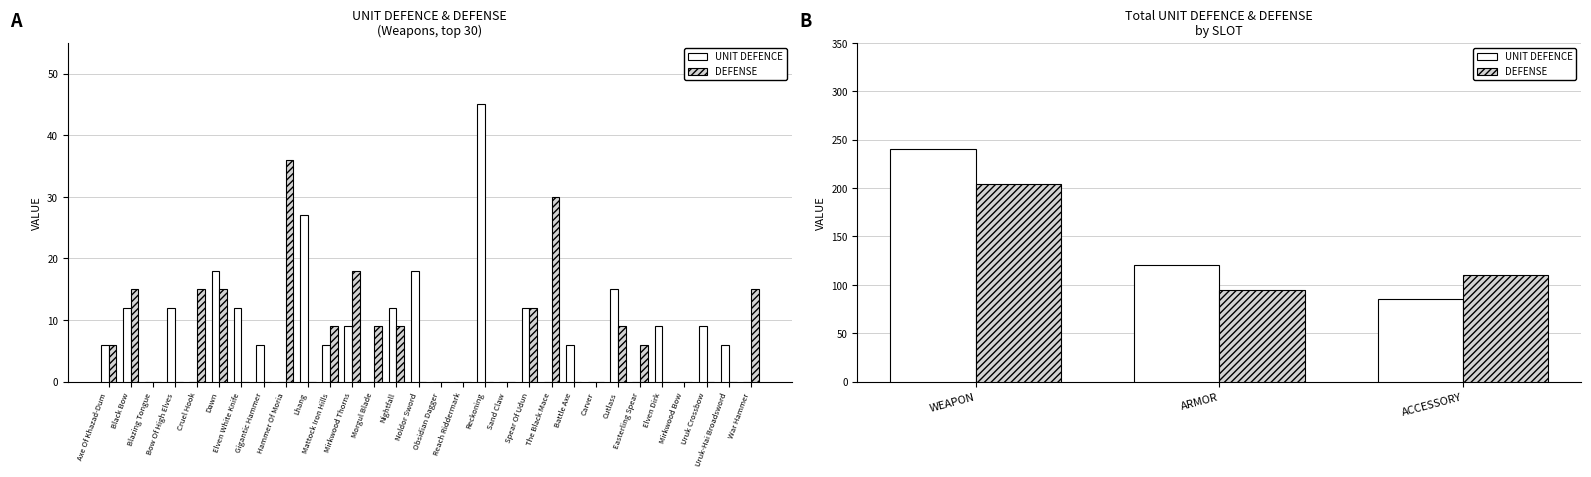

How many data points in UNIT DEFENCE are above 120?

1